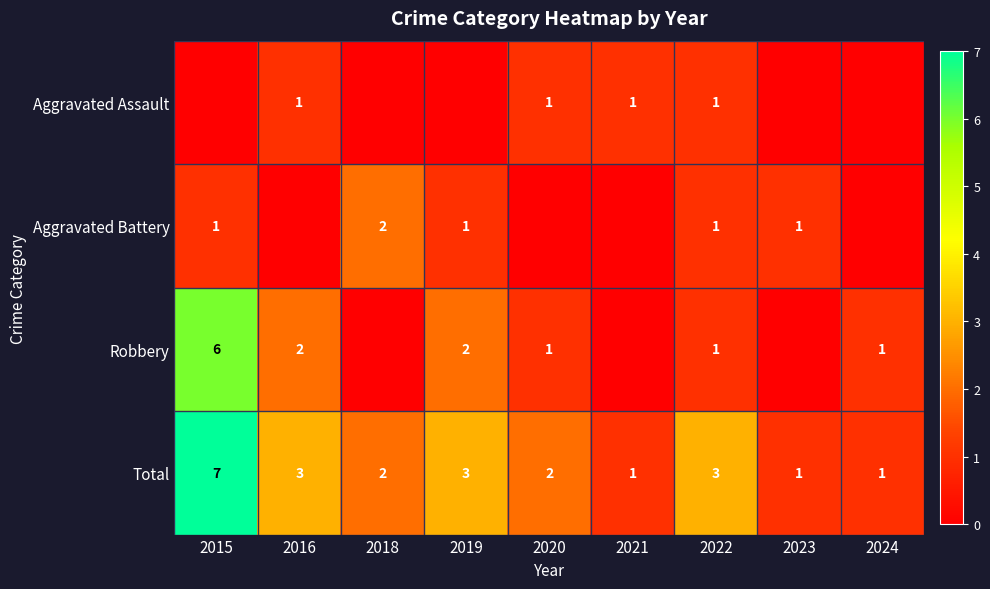

What is the total value across all series at 2016?

6